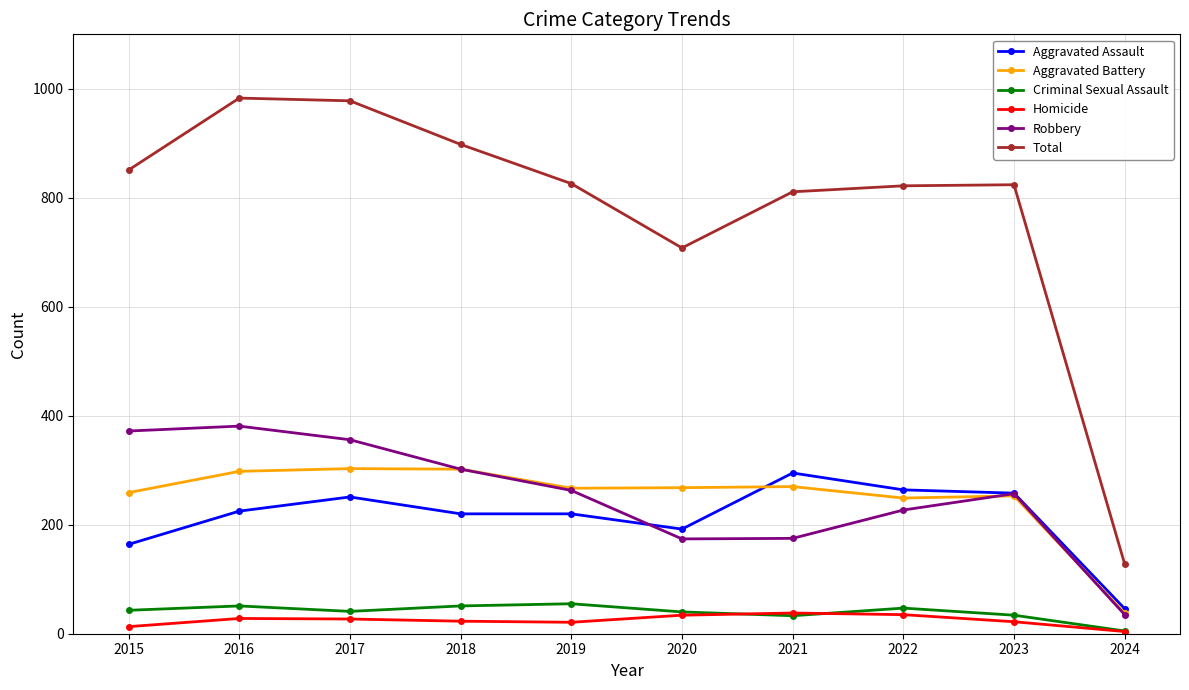

How many lines are shown in the chart?

6